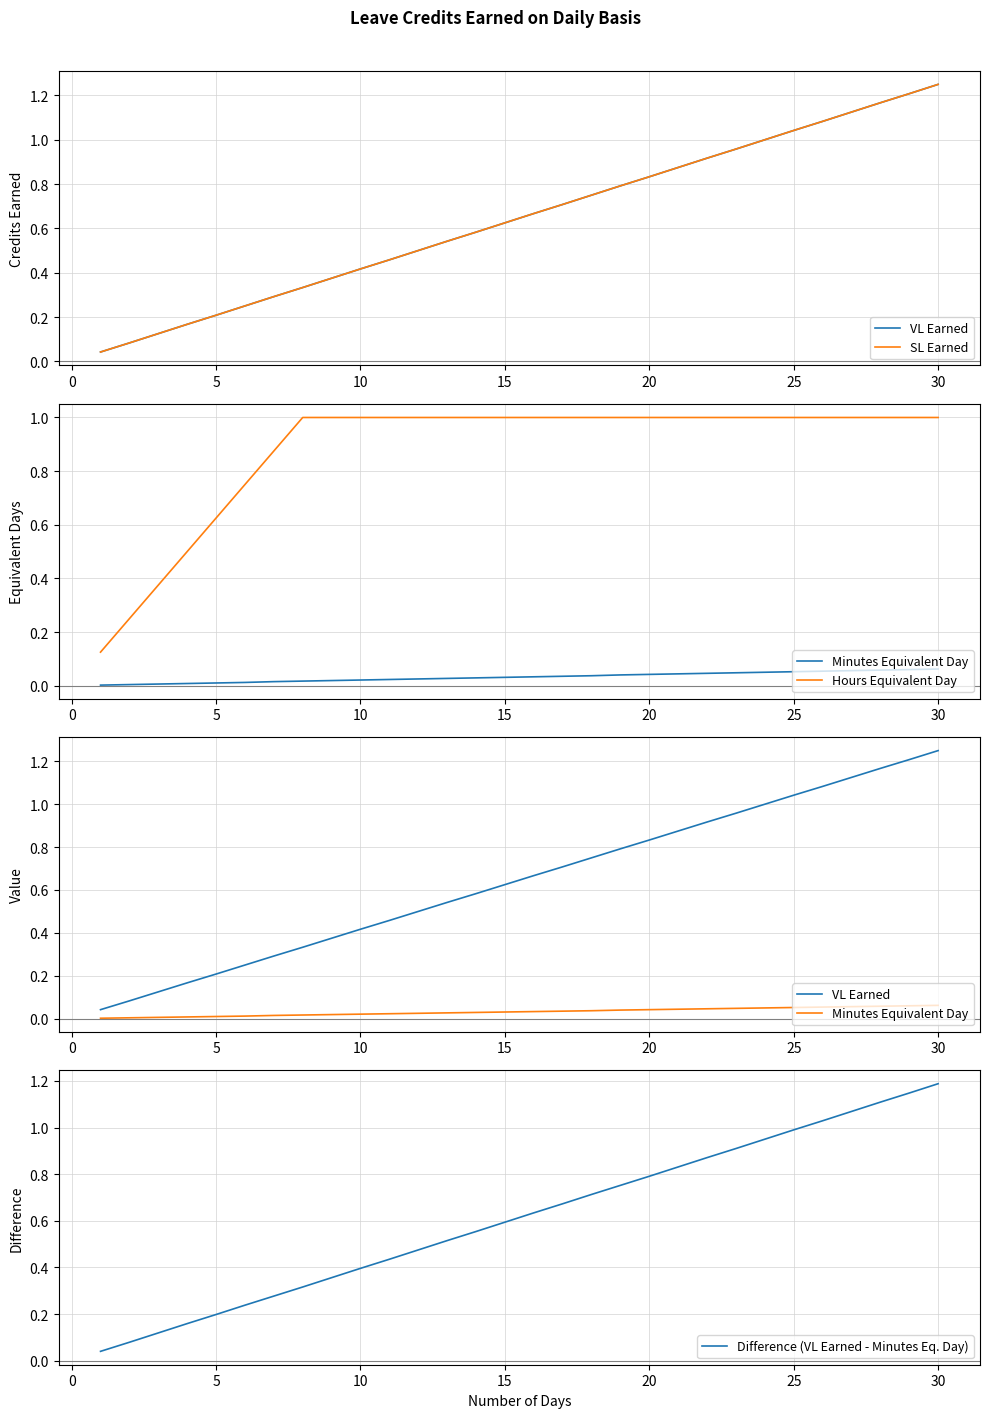

True or false: SL Earned has more than 1 points higher than both neighbors.

False